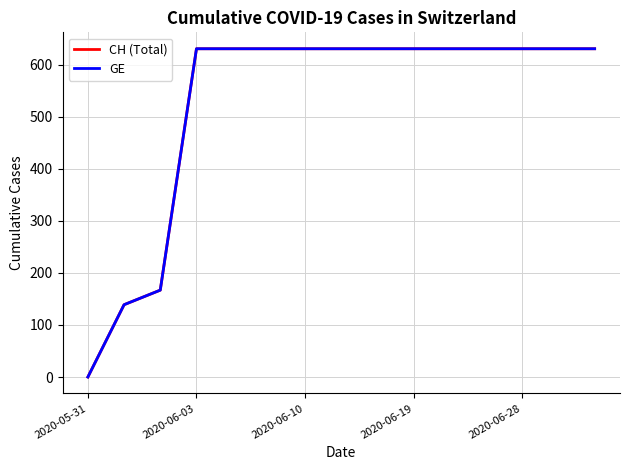

Does the chart display data point markers on the line(s)?

No